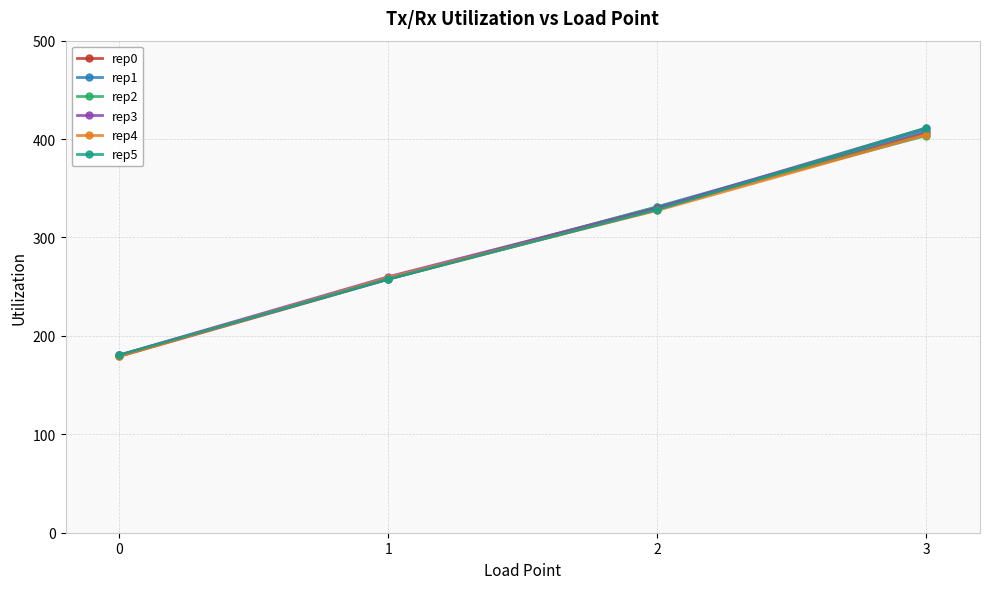

Reading right to left, extract all data points from this chart.

rep0: 406.5	329.0	257.5	179.2
rep1: 408.6	331.2	257.6	180.2
rep2: 403.6	330.9	258.4	180.2
rep3: 411.1	330.0	260.1	180.5
rep4: 404.3	327.5	259.2	179.2
rep5: 411.4	328.3	257.8	180.6